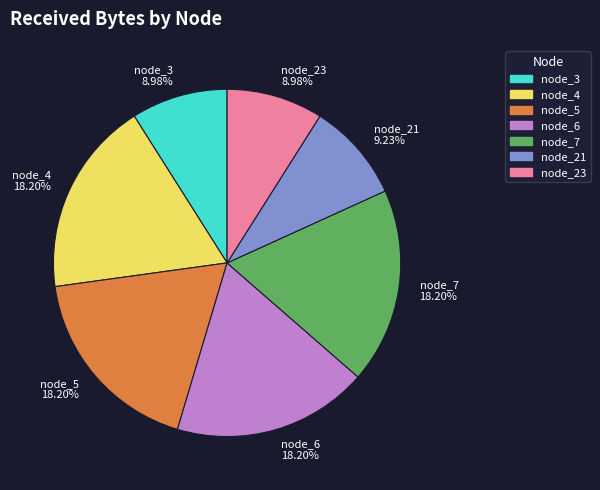

Is there any slice that represents more than half of the pie?

No